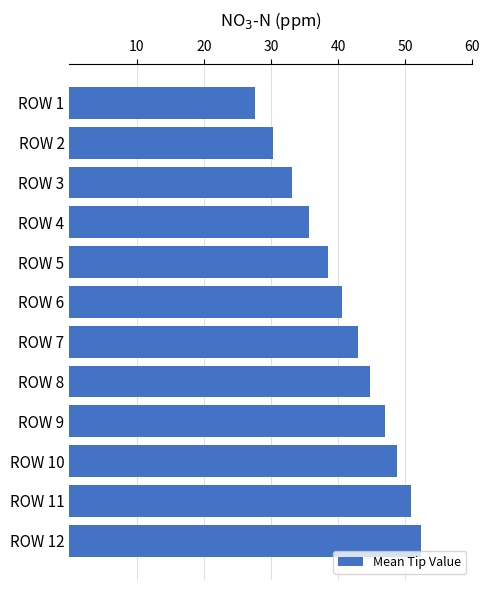

List the labels in order of value, smallest first.

ROW 1, ROW 2, ROW 3, ROW 4, ROW 5, ROW 6, ROW 7, ROW 8, ROW 9, ROW 10, ROW 11, ROW 12